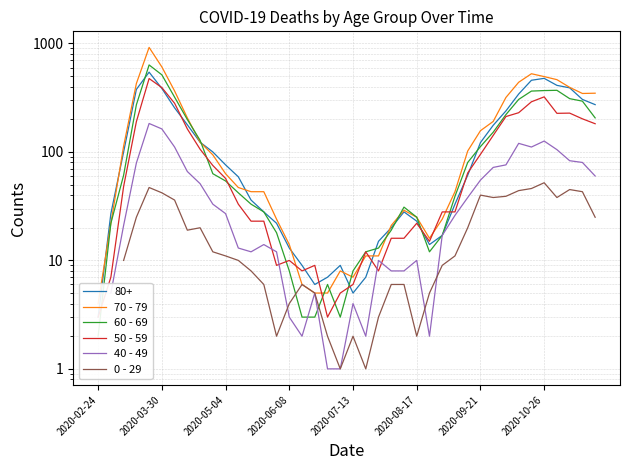

What is the average value of the 60 - 69 series?

134.3